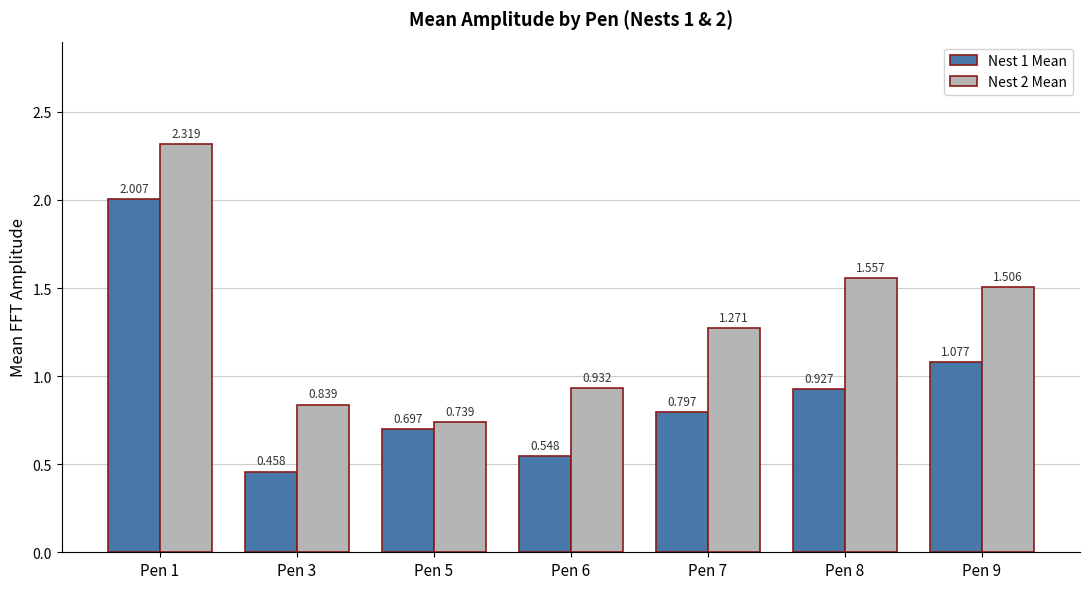

What is the spread (max minus min) of values at Pen 7?

0.5